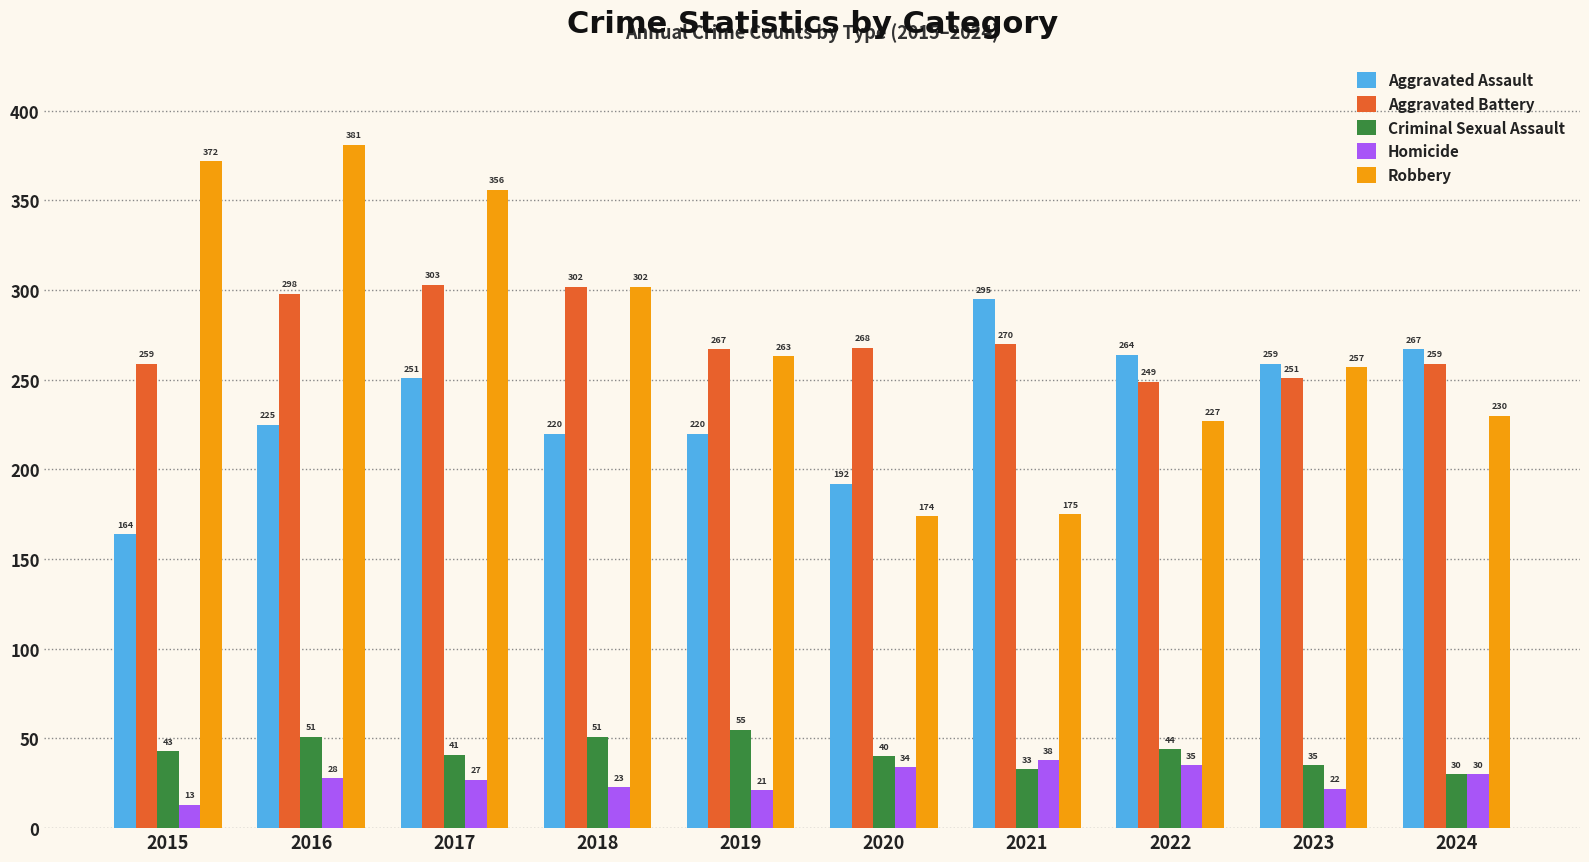

What is the difference between the maximum and minimum values in the Aggravated Battery series?

54